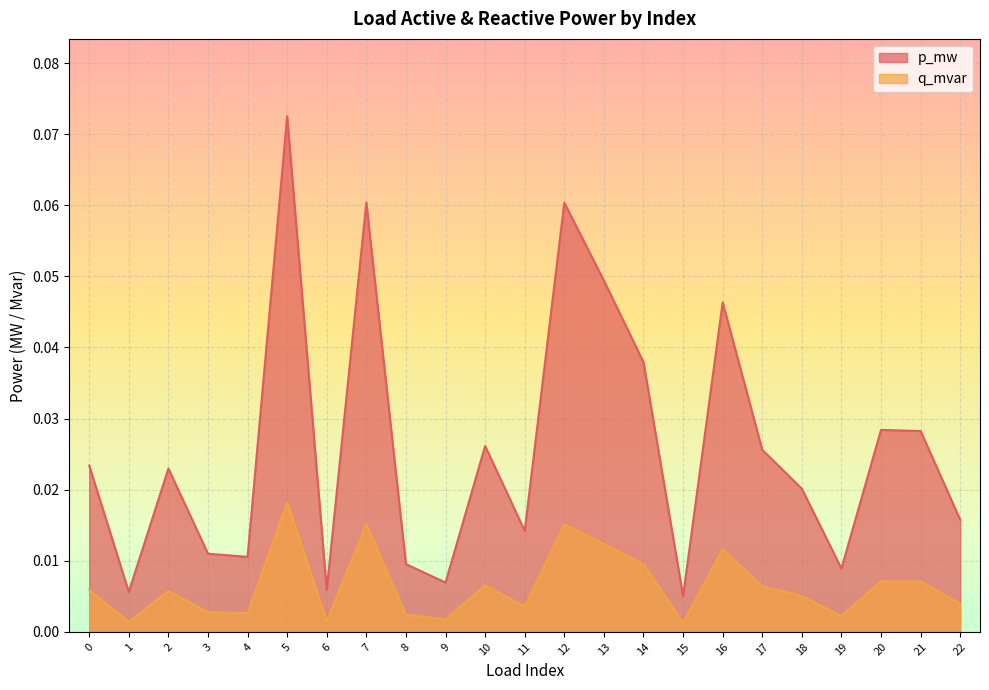

Which category has the highest value in the p_mw series?

5